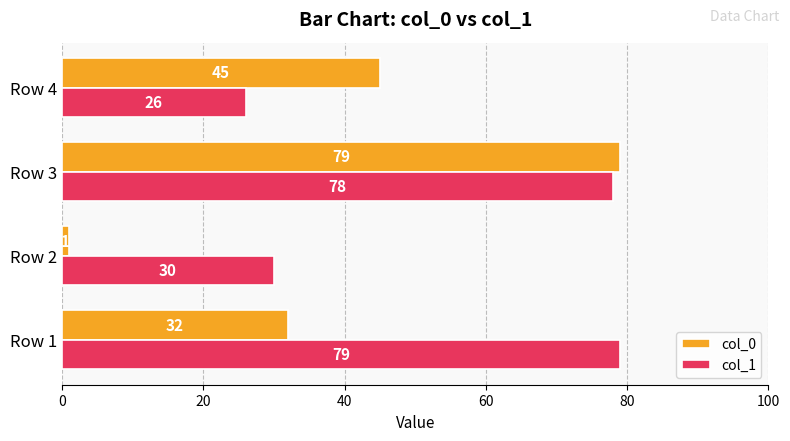

Is it true that col_0 equals 57 at Row 1?

False